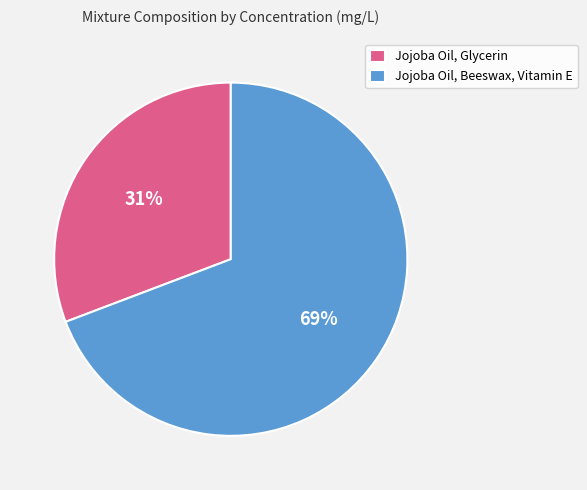

Is the sum of Jojoba Oil, Beeswax, Vitamin E and Jojoba Oil, Glycerin greater than half?

Yes